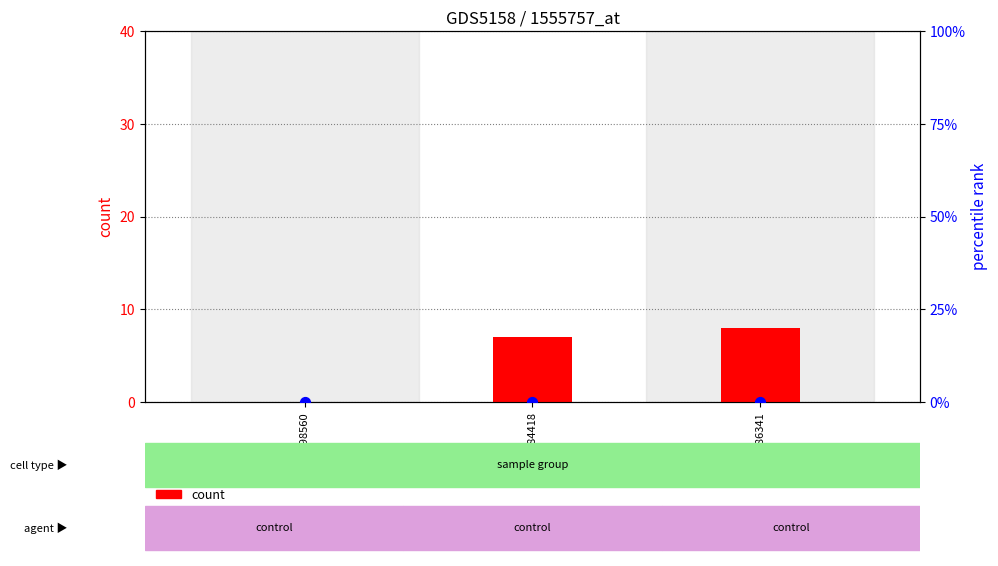

Which series reaches the minimum Y coordinate?

count